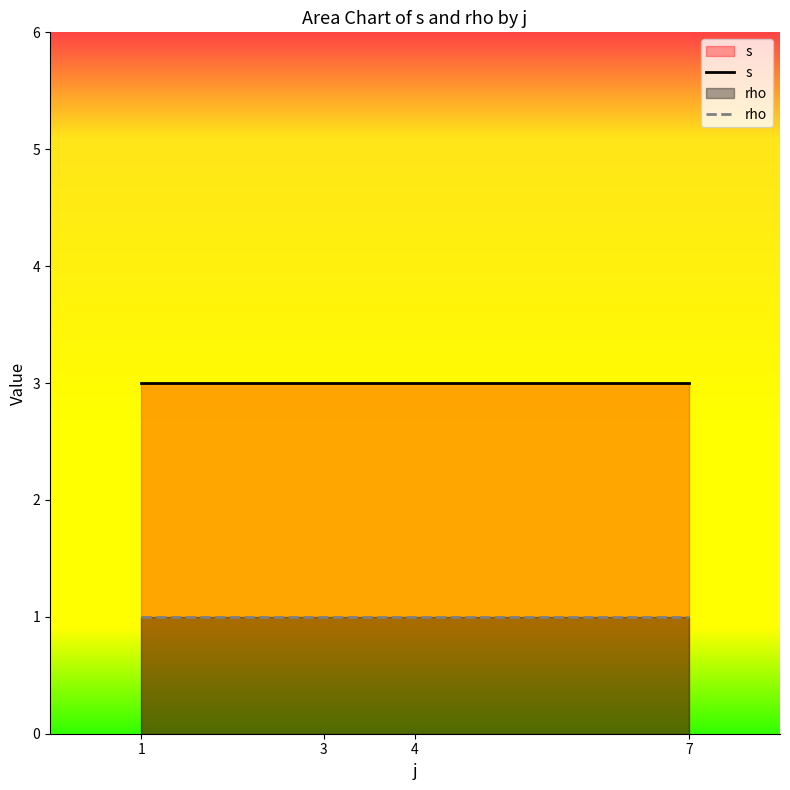

What is the value of the rho point at the 2nd from the left?

1